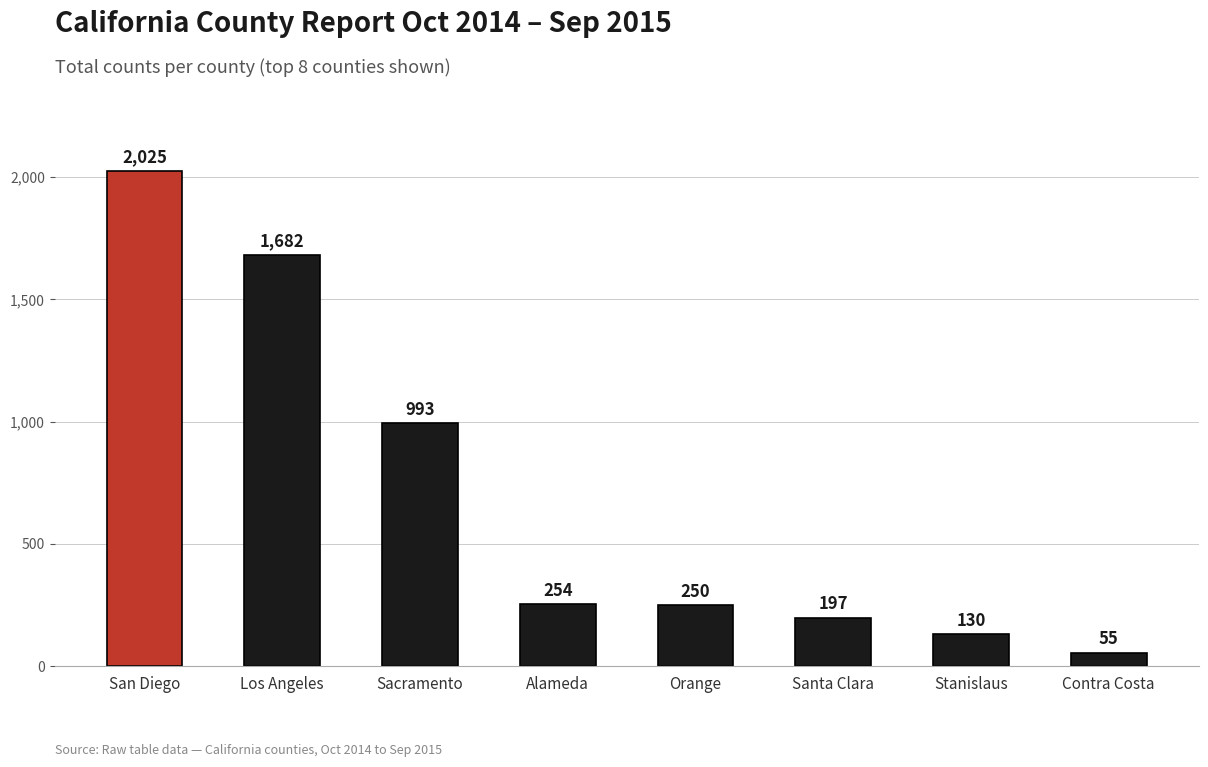

Where does the data first go above 254?

San Diego